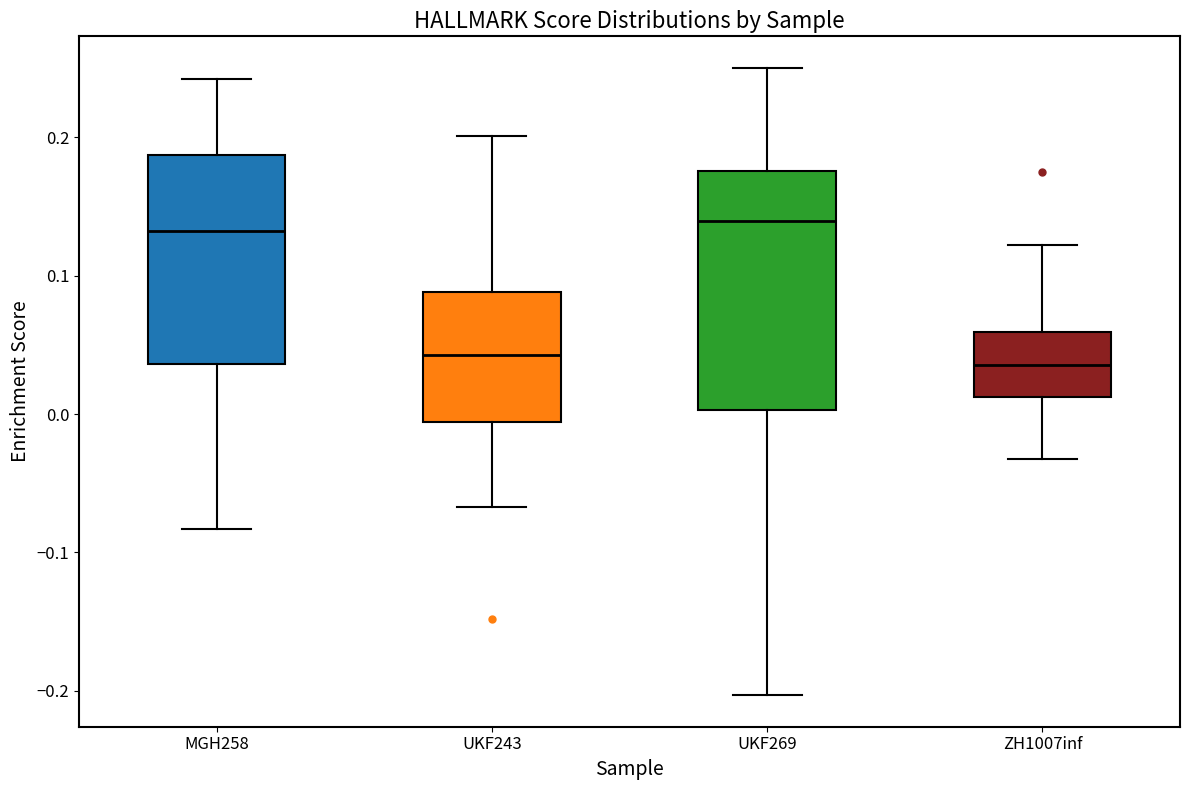

Reading left to right, read every box against the y-axis: the position of its median line, the range the box covers, and the ends of its whiskers. The values are not printed on the chart, so give them approximately, as read against the axis.

MGH258: median 0.13, box 0.04 to 0.19, whiskers -0.08 to 0.24
UKF243: median 0.04, box -0.01 to 0.09, whiskers -0.07 to 0.20
UKF269: median 0.14, box 0.00 to 0.18, whiskers -0.20 to 0.25
ZH1007inf: median 0.04, box 0.01 to 0.06, whiskers -0.03 to 0.12